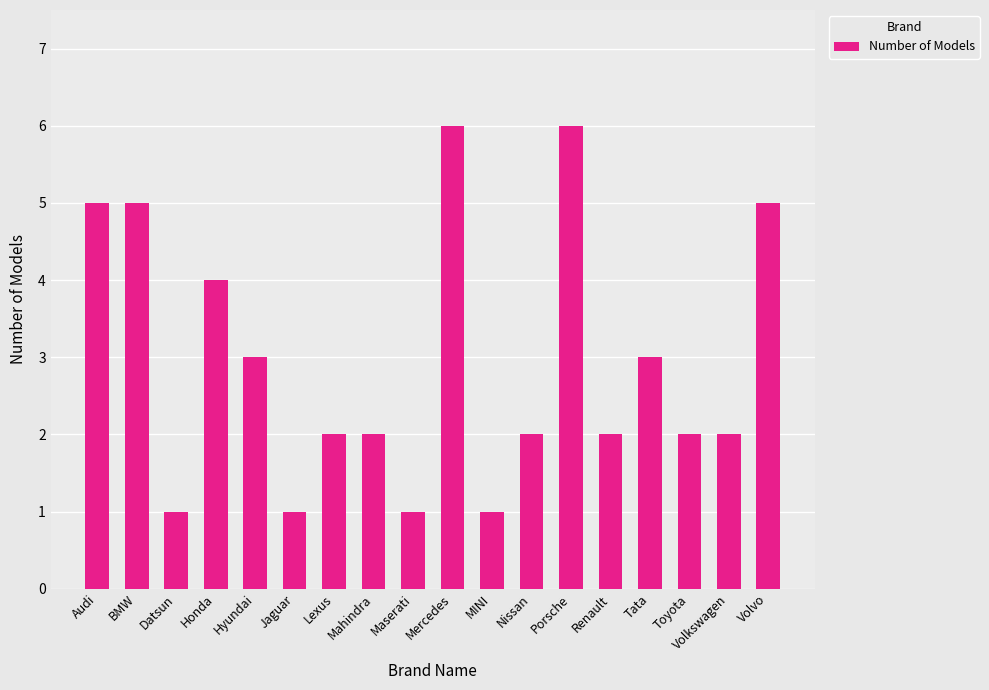

How many bars are there in total?

18